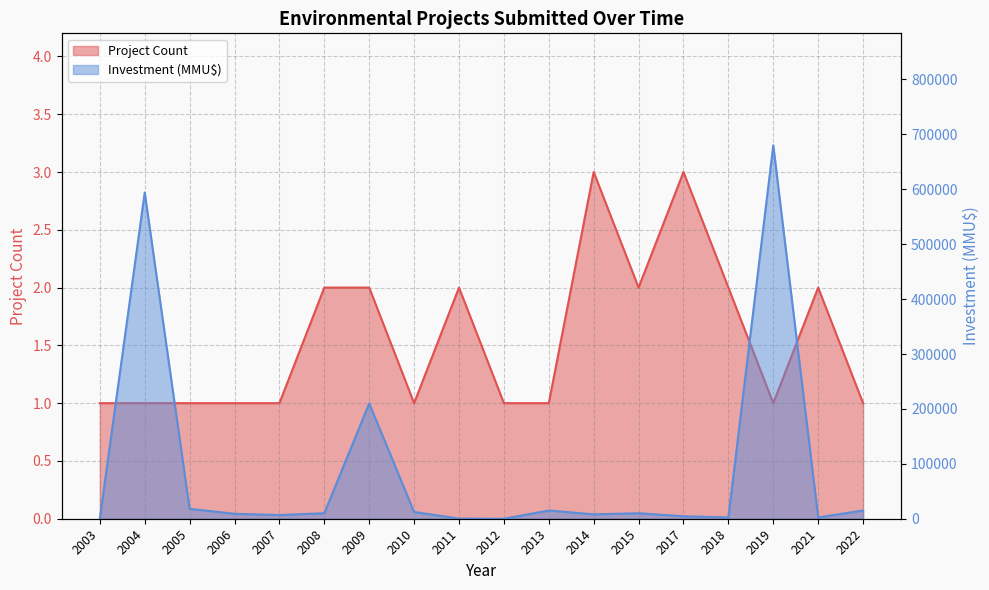

What is the sum of all Project Count values?

28